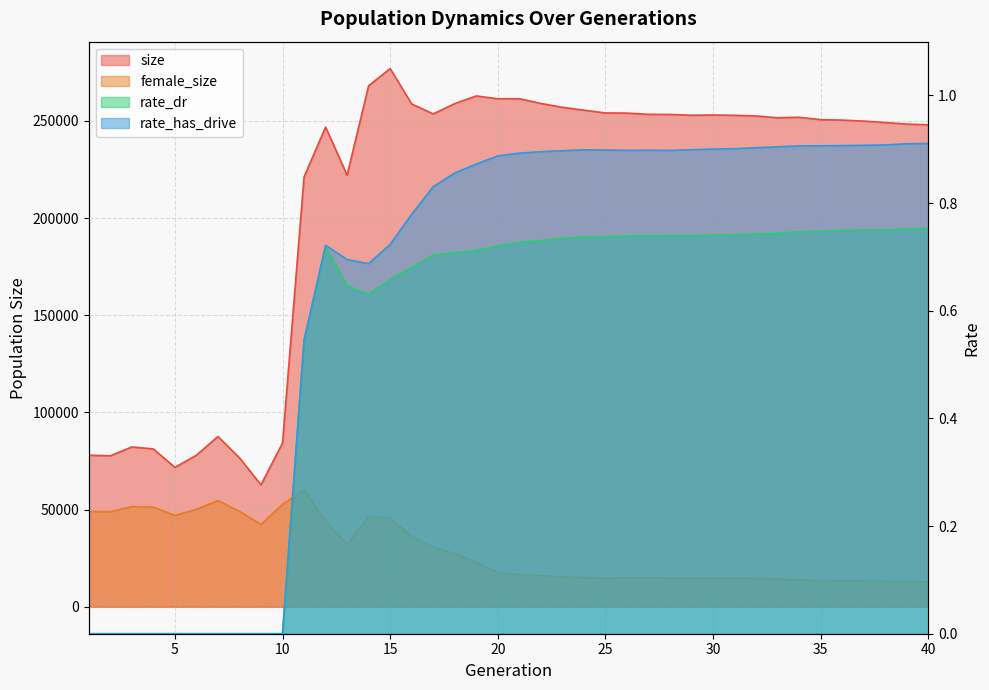

At 18, list the series in order from smallest to largest.

rate_dr, rate_has_drive, female_size, size